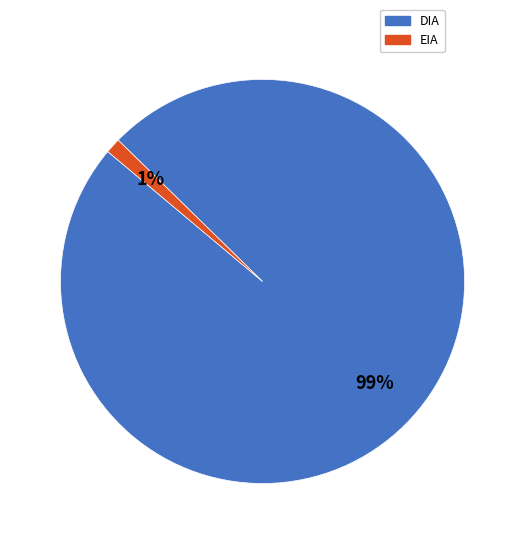

Is DIA the majority of the pie?

Yes